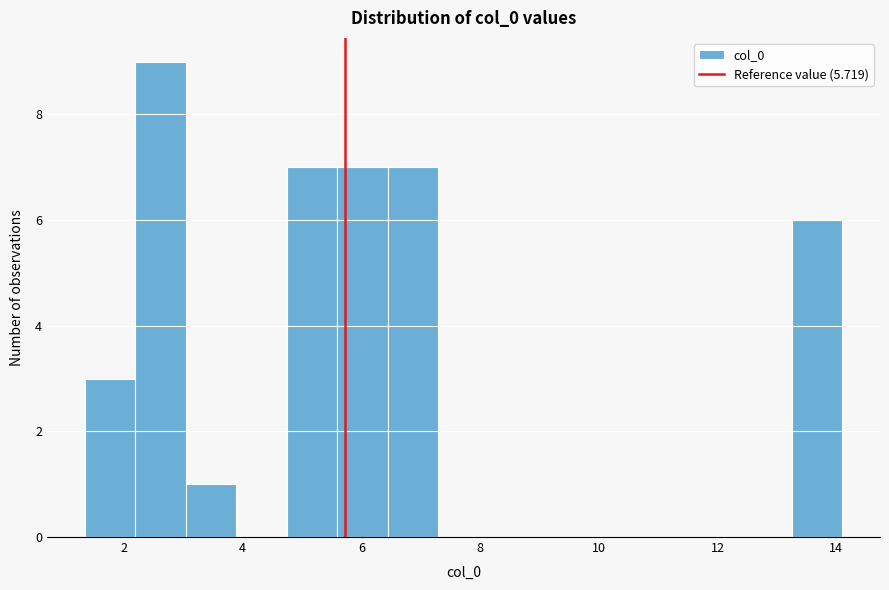

What is the height of the bar covering 4.8 to 5.6 on the x-axis? Neither the bar edges nor the heights are printed on the chart, so give them approximately, as read against the axes.

7